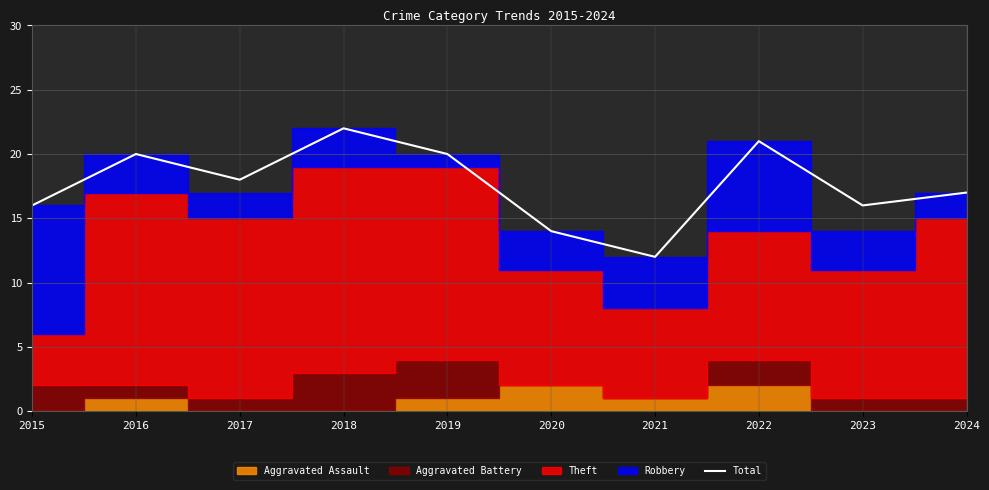

What is the value of the 3rd point from the left?

18